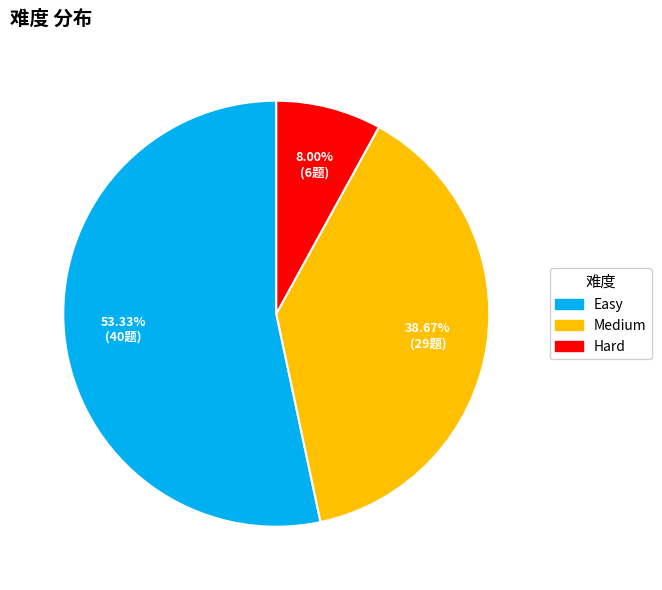

Approximately how many times larger is the value at Easy compared to Medium?

1.4